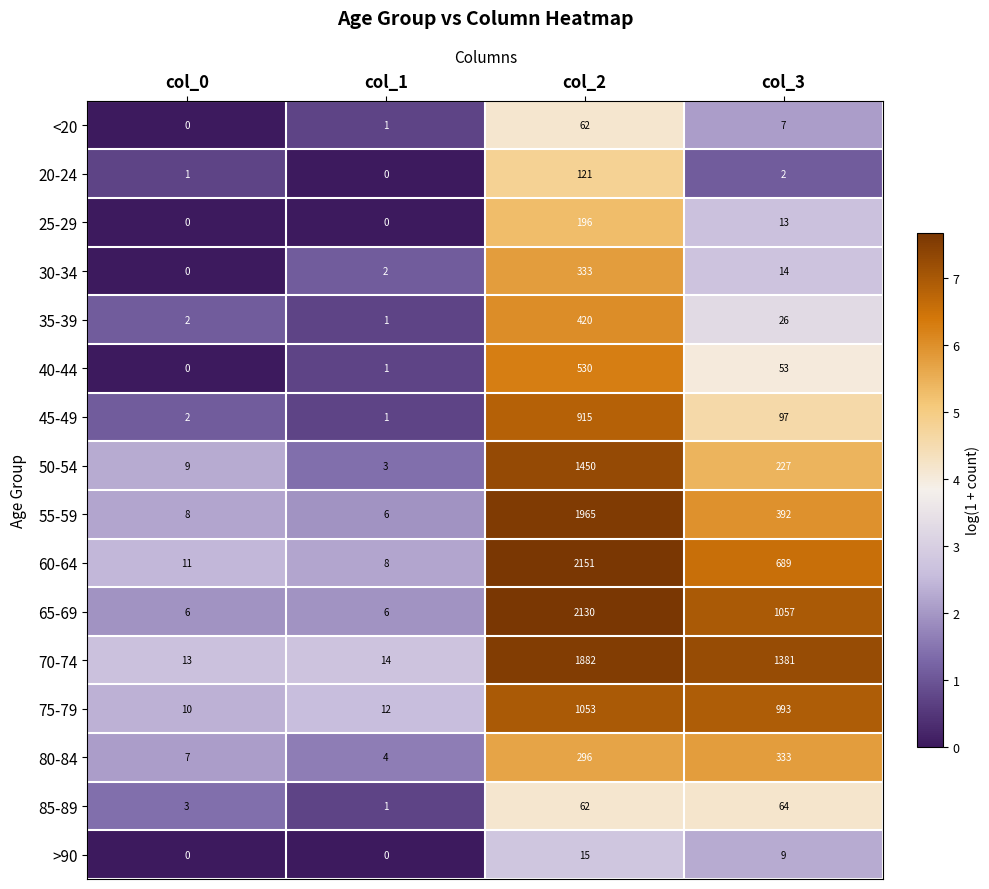

What is the total value across all series at col_1?

60